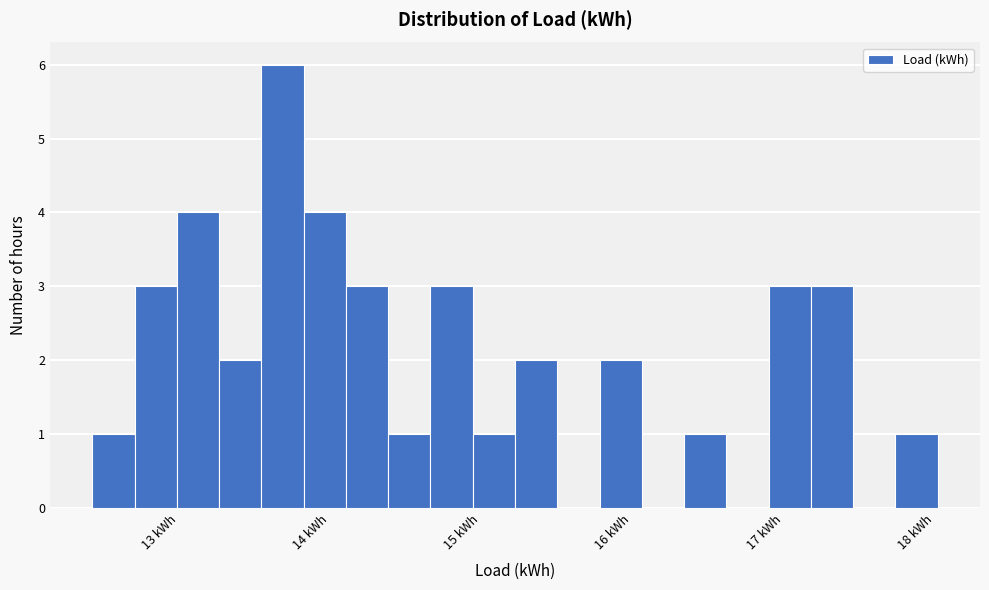

Around what value on the x-axis is the tallest bar? Give the approximate position of its centre, as read against the axis.

13.7